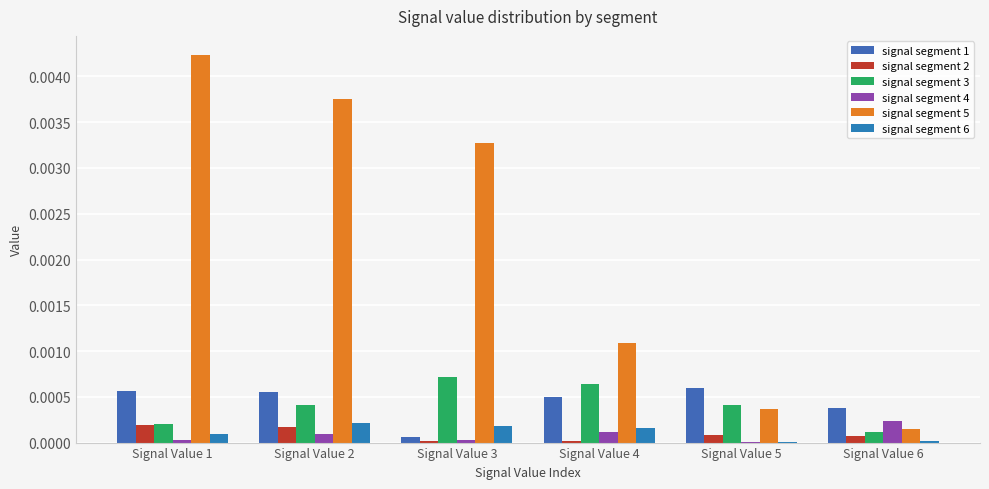

How many groups of bars are there?

6